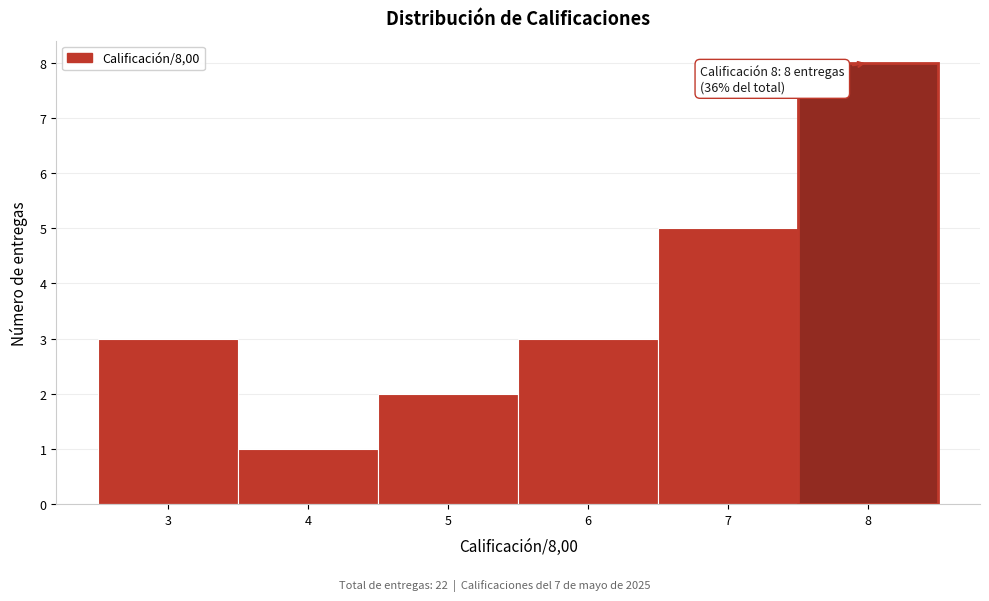

Over which range of the x-axis is the bar tallest?

7.5 to 8.5